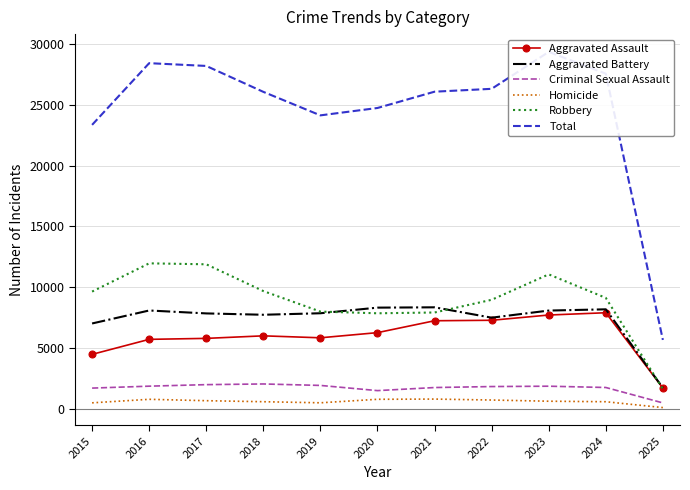

List the series in order of their peak value, highest first.

Total, Robbery, Aggravated Battery, Aggravated Assault, Criminal Sexual Assault, Homicide